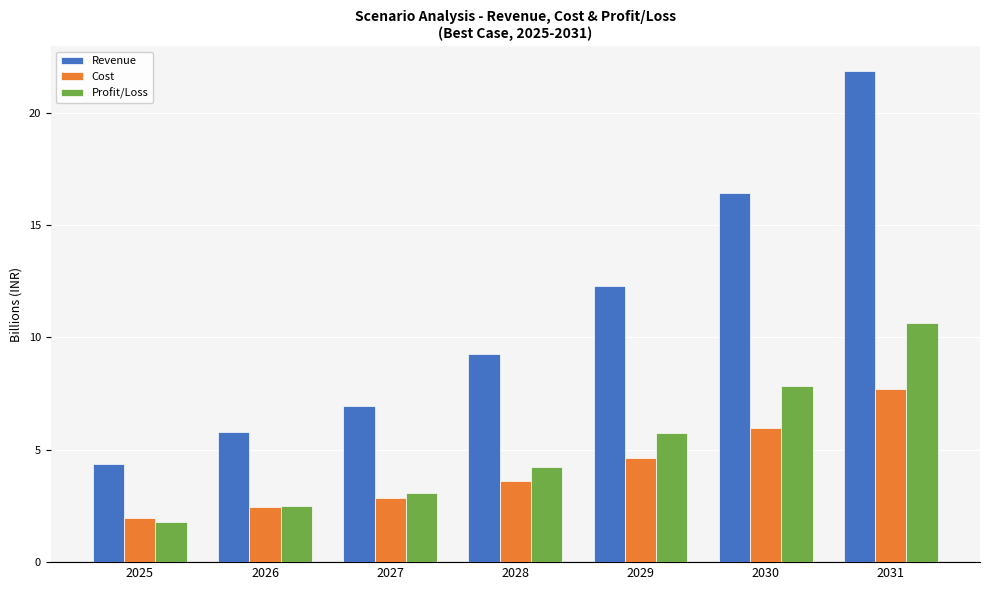

Where is Profit/Loss nearest to the value 6?

2029